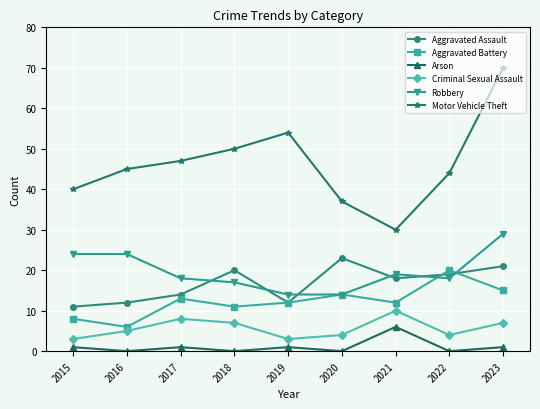

Which series has the largest range (max minus min)?

Motor Vehicle Theft